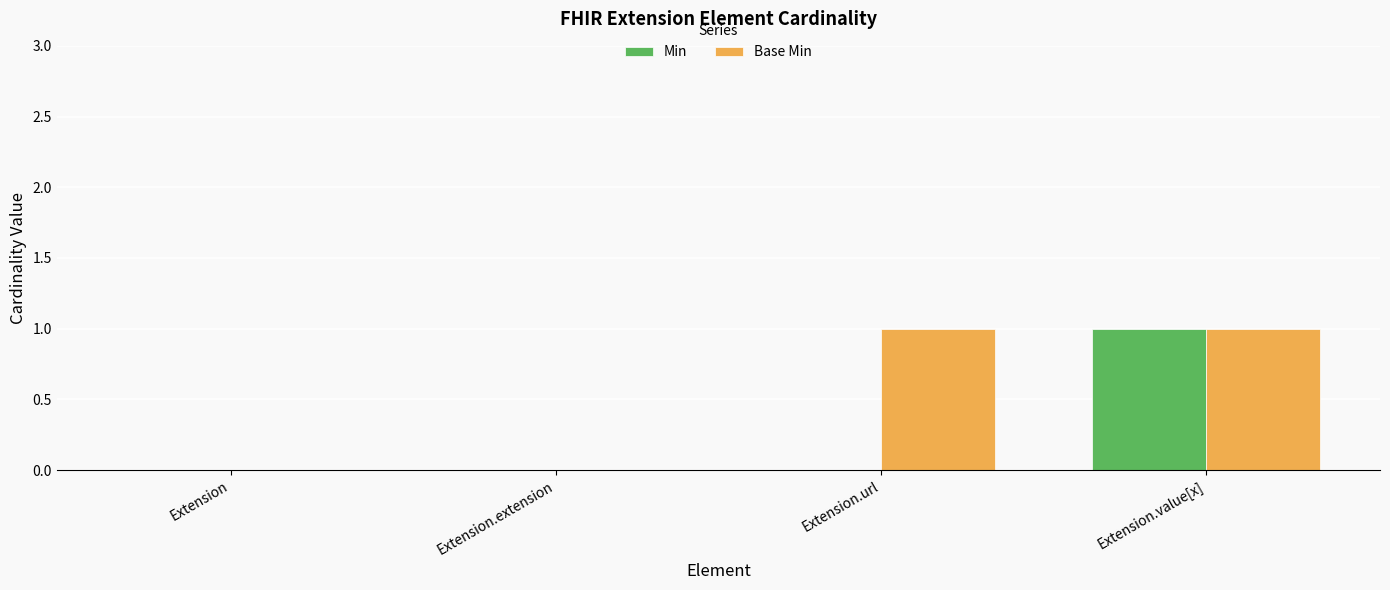

The value of Min at Extension.value[x] is 1. True or false?

True